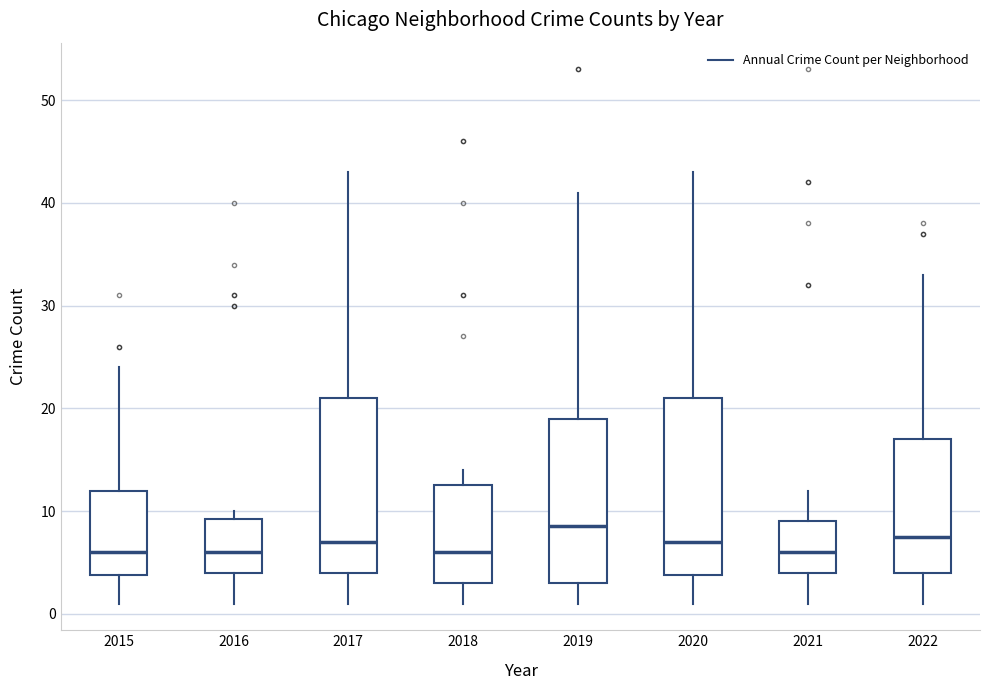

Reading left to right, transcribe this box plot: for each box, give where its median line is, the range the box spans, and where its two whiskers end, as read against the y-axis. The values are not printed on the chart, so give them approximately, as read against the axis.

2015: median 6, box 4 to 12, whiskers 1 to 24
2016: median 6, box 4 to 9, whiskers 1 to 10
2017: median 7, box 4 to 21, whiskers 1 to 43
2018: median 6, box 3 to 13, whiskers 1 to 14
2019: median 9, box 3 to 19, whiskers 1 to 41
2020: median 7, box 4 to 21, whiskers 1 to 43
2021: median 6, box 4 to 9, whiskers 1 to 12
2022: median 8, box 4 to 17, whiskers 1 to 33